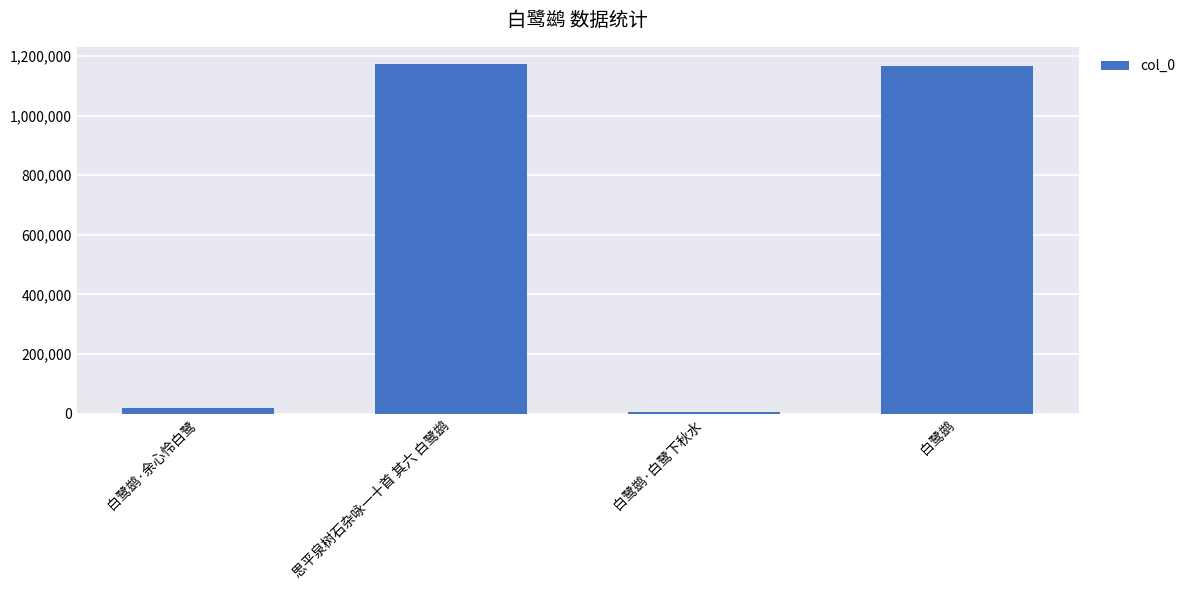

Are the bars horizontal?

No